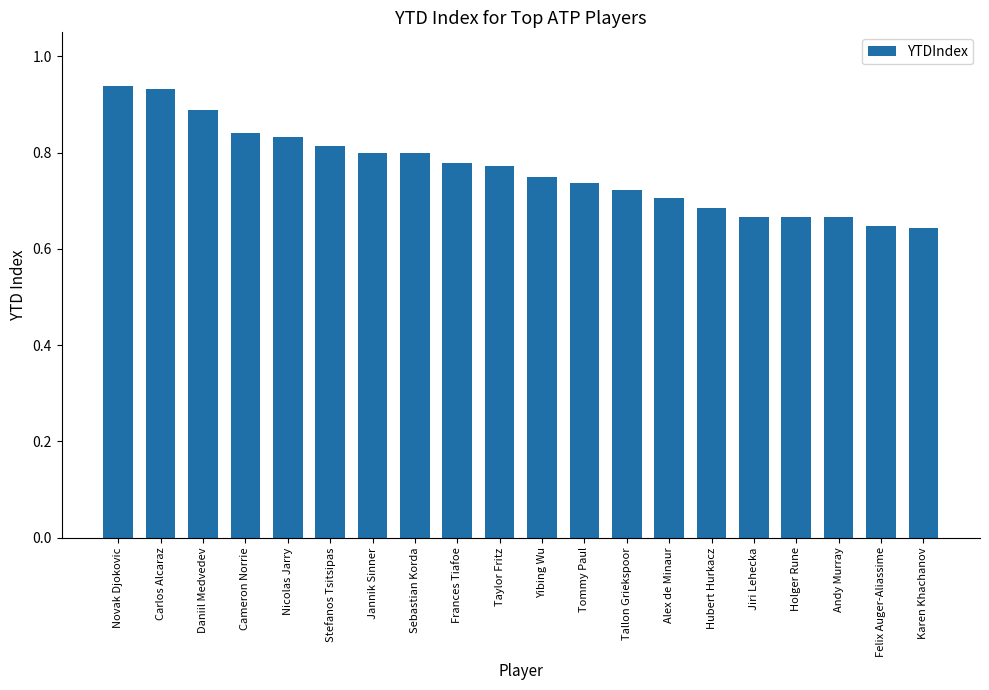

What is the difference between the maximum and minimum values?

0.3